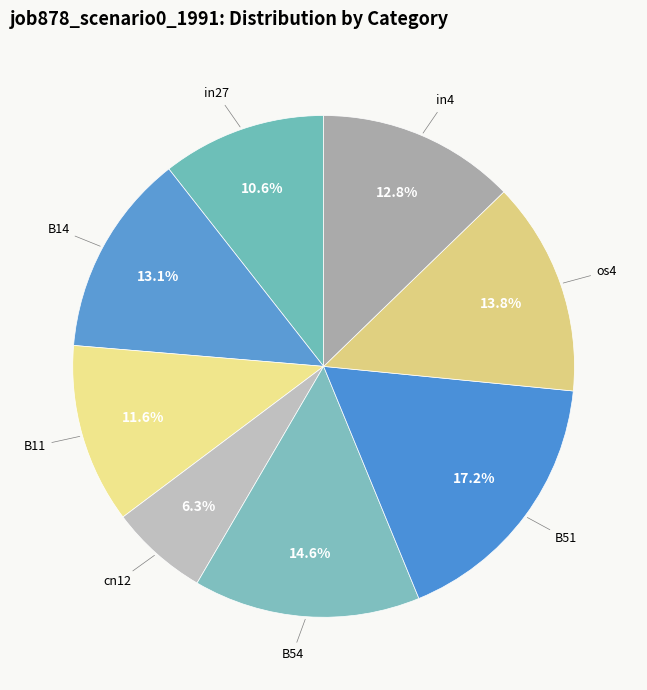

Count the number of slices in the pie.

8